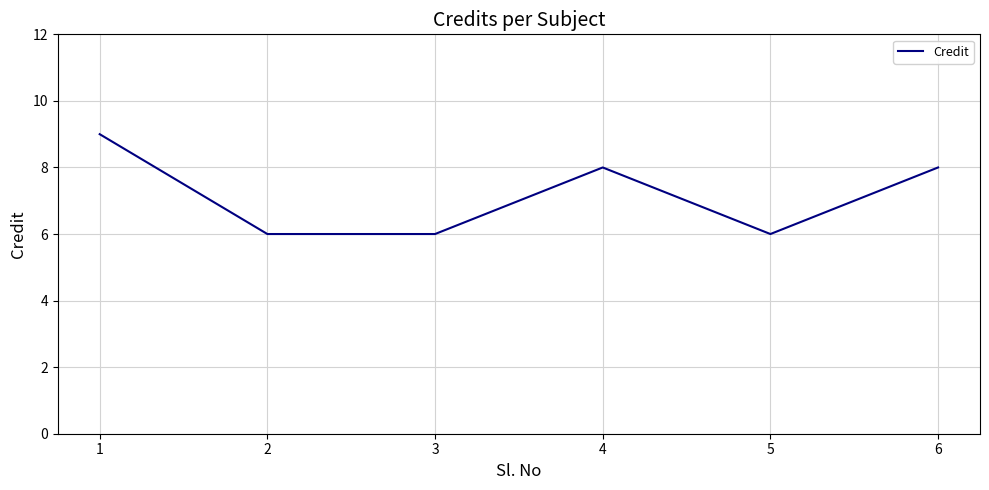

True or false: the data has more than 1 interior local peaks.

False